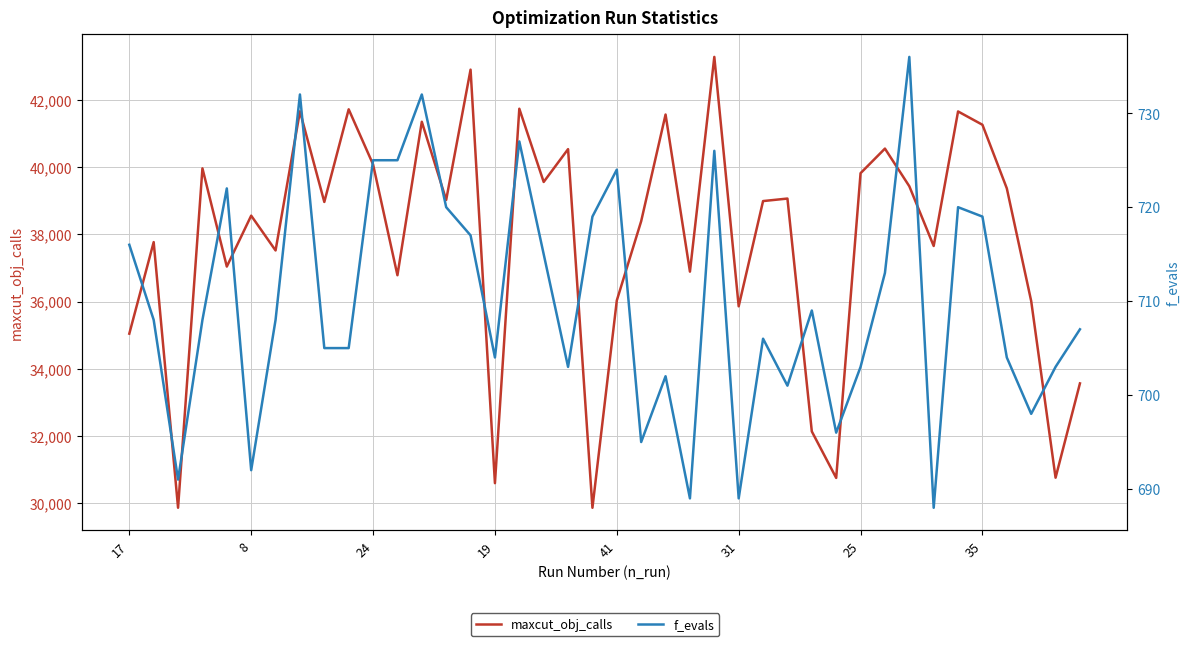

What is the difference between the maximum and minimum values in the maxcut_obj_calls series?

13448